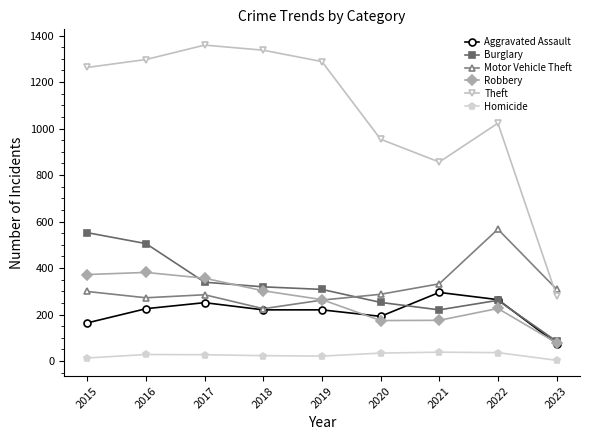

At which category does Theft reach its first local valley?

2021